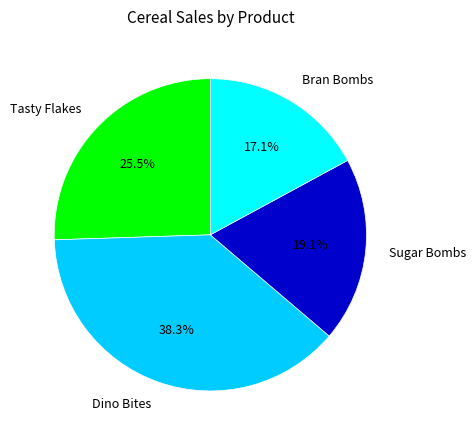

What percentage is NOT represented by Dino Bites?

61.7%